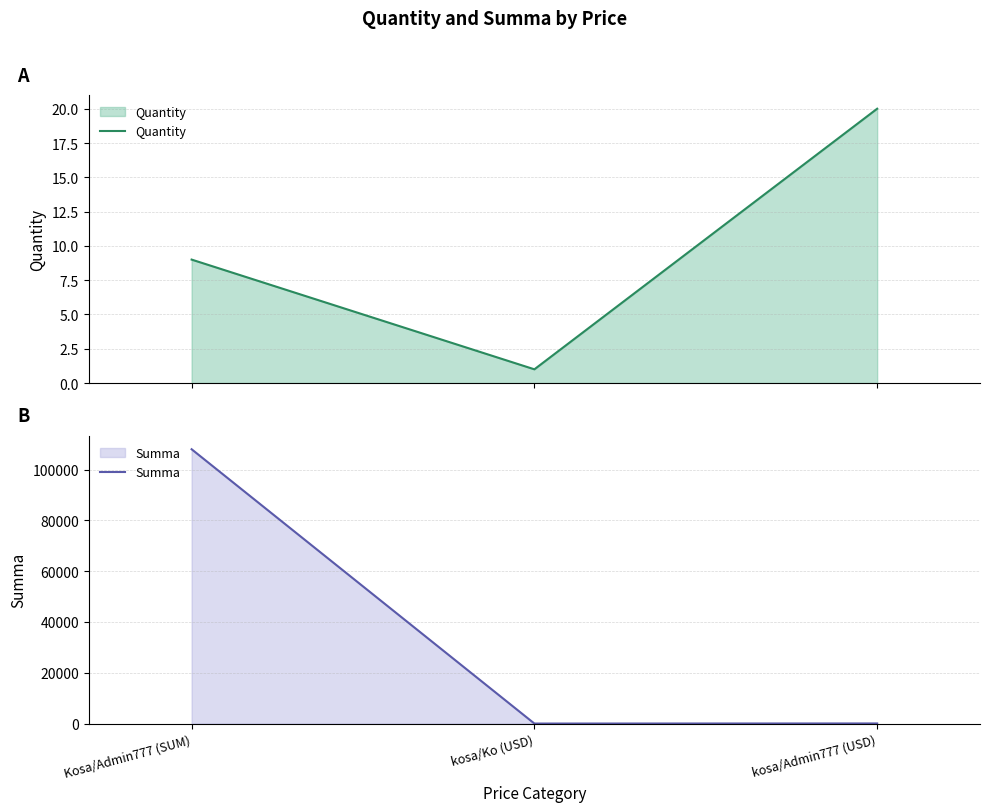

Which series has the largest total across all categories?

Summa